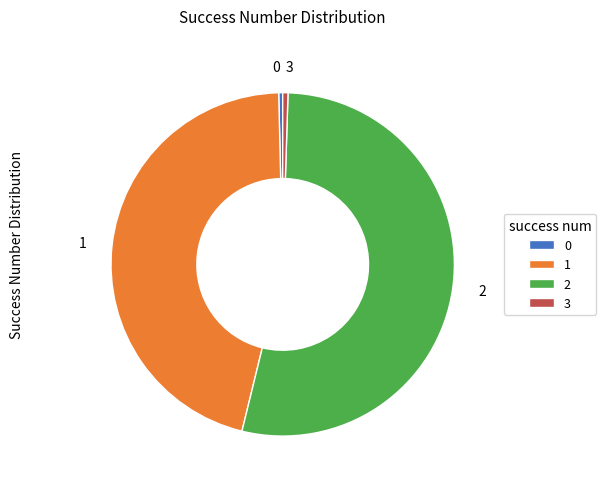

Is it true that 1 is 57% of the pie?

False